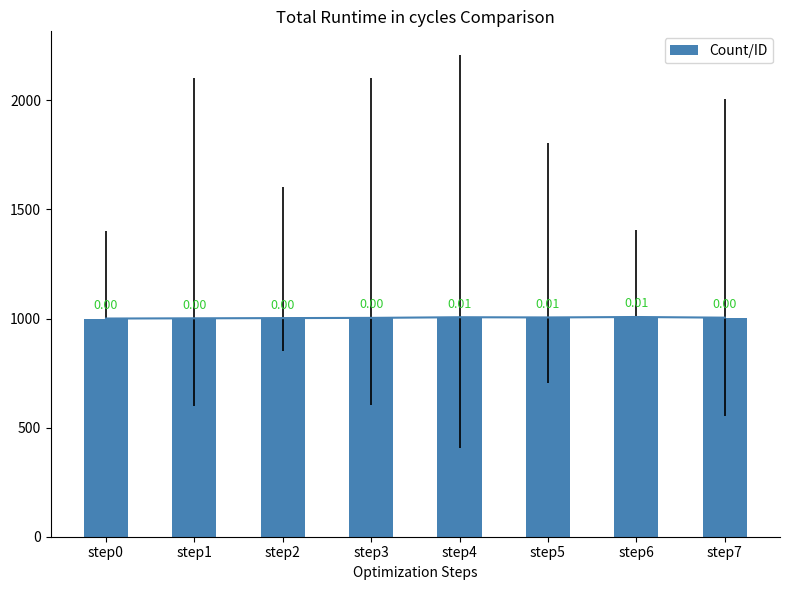

At which category does the chart reach its peak across all series?

step6